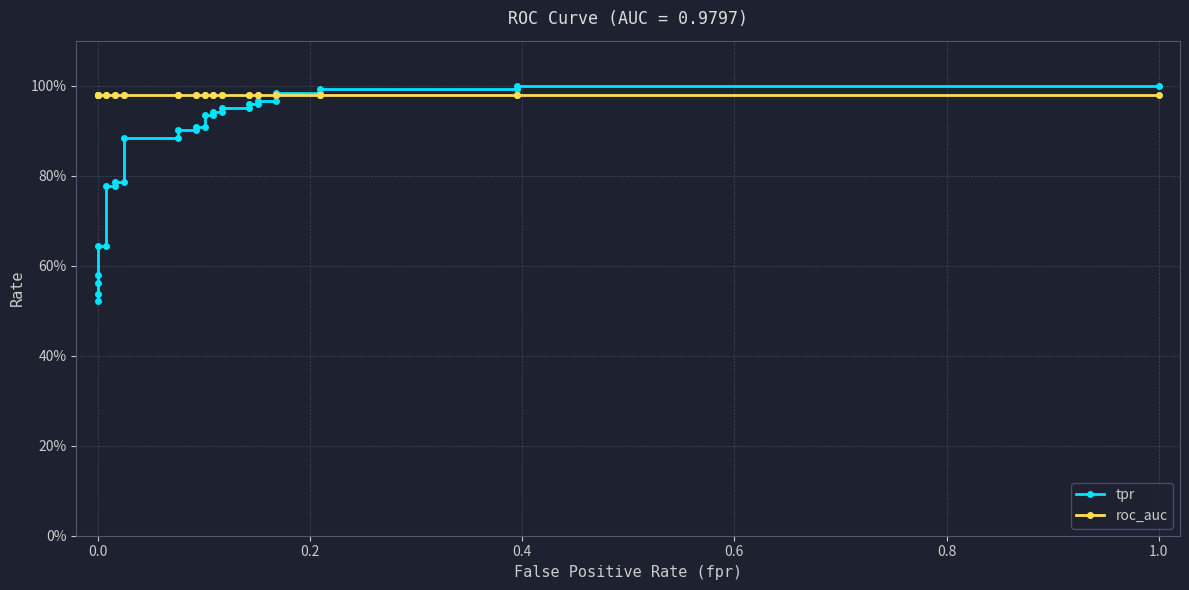

After their last crossing, which series has the higher values: tpr or roc_auc?

tpr